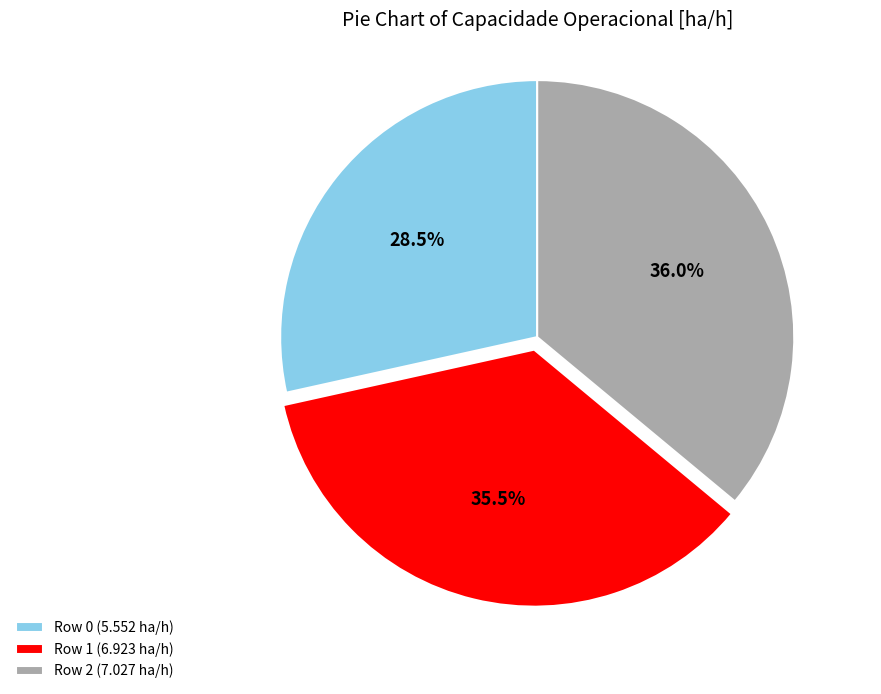

Rank the categories by value from highest to lowest.

Row 2, Row 1, Row 0